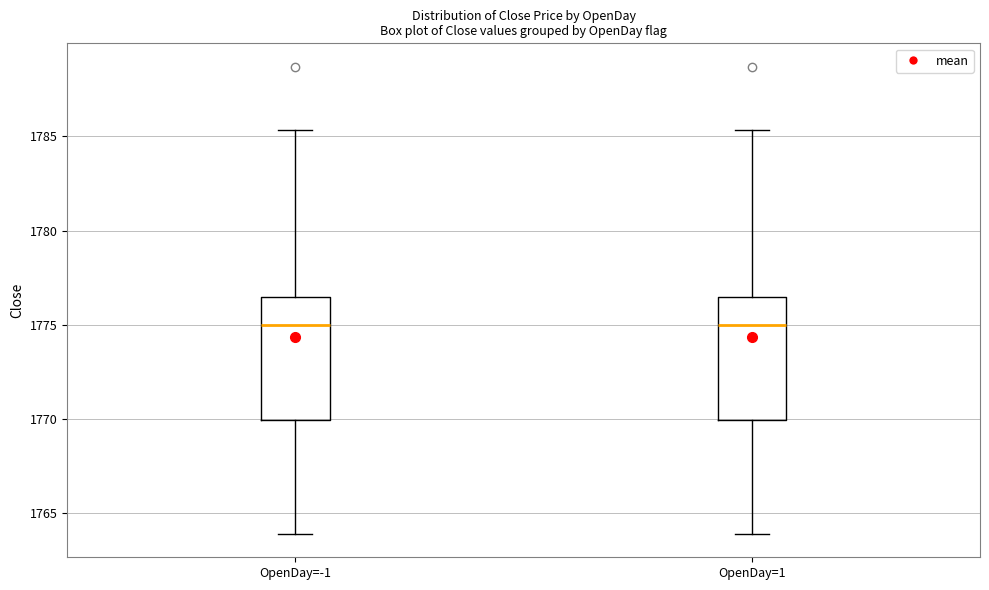

Reading left to right, read every box against the y-axis: the position of its median line, the range the box covers, and the ends of its whiskers. The values are not printed on the chart, so give them approximately, as read against the axis.

OpenDay=-1: median 1775.0, box 1770.0 to 1776.5, whiskers 1764.0 to 1785.5
OpenDay=1: median 1775.0, box 1770.0 to 1776.5, whiskers 1764.0 to 1785.5